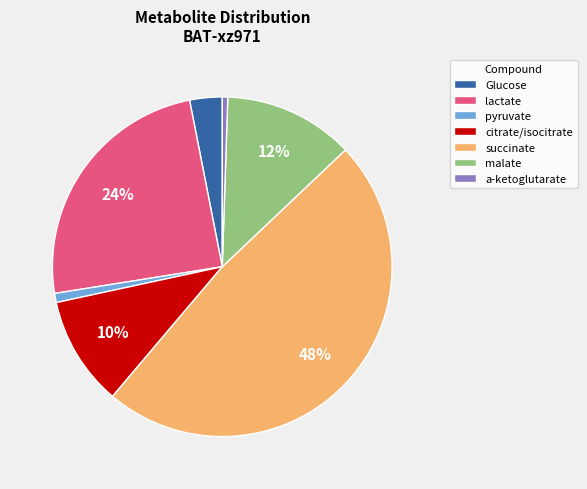

Is it true that citrate/isocitrate is 16% of the pie?

False